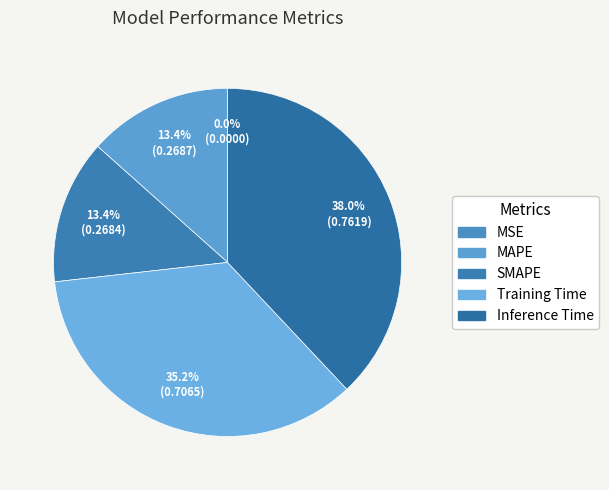

What is the total percentage of Training Time and MAPE?

48.6%